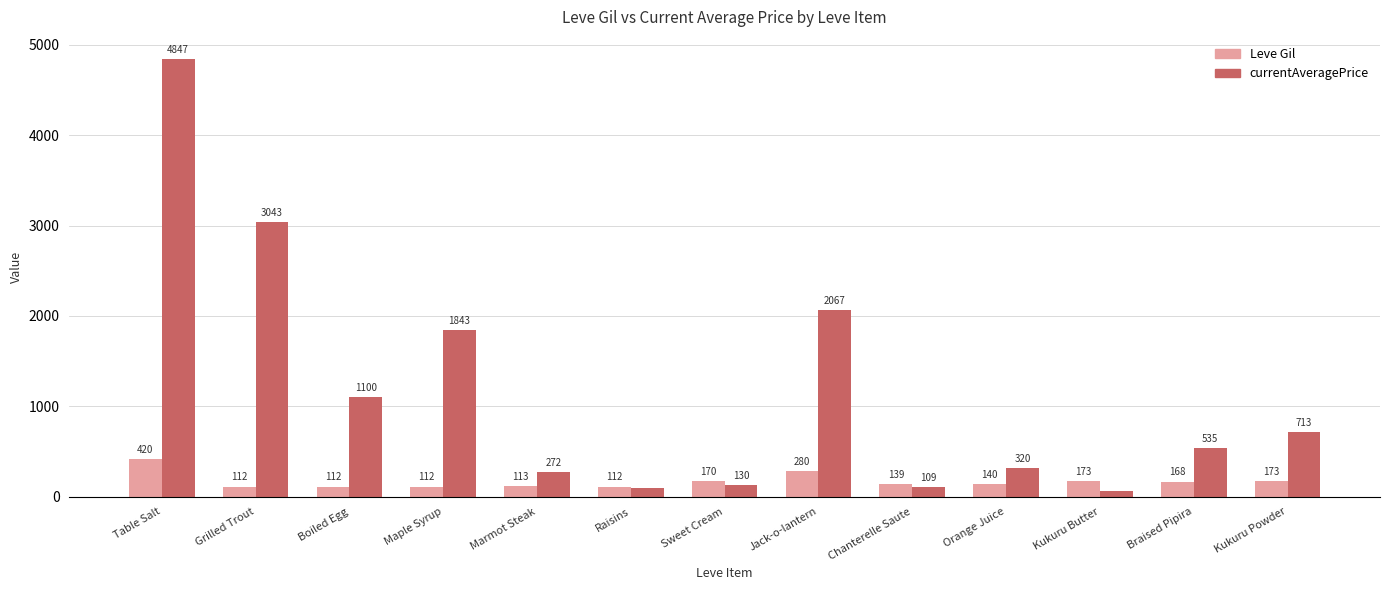

What are all the series names shown in the legend?

Leve Gil, currentAveragePrice